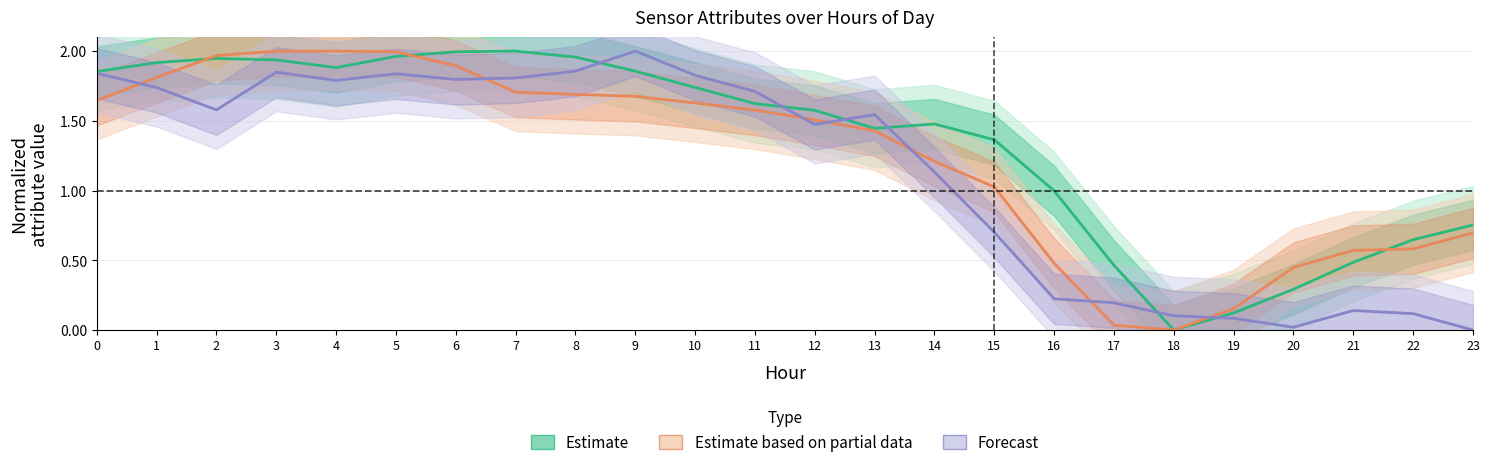

How many values in the Forecast series exceed 1?

15